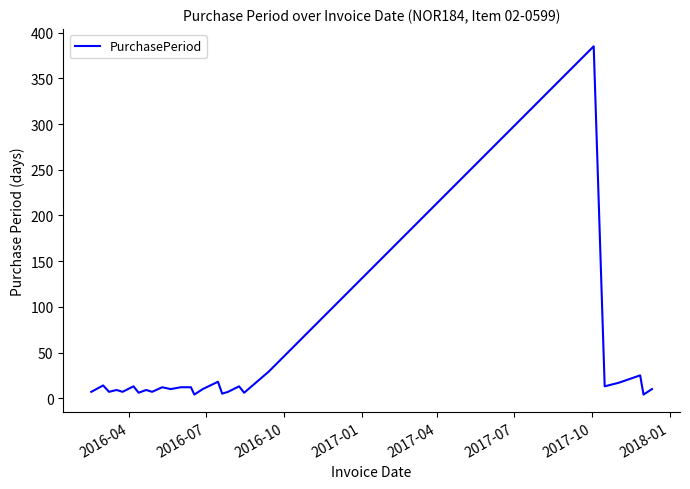

What is the difference between the maximum and minimum values?

381